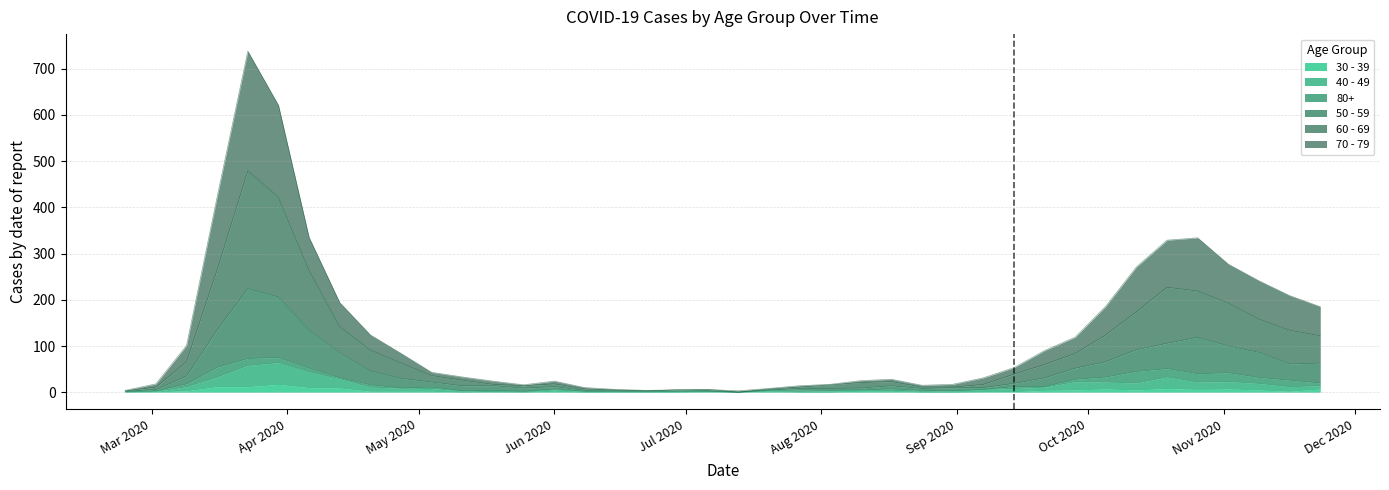

The value of 40 - 49 at 2020-10-26 is 22. True or false?

True